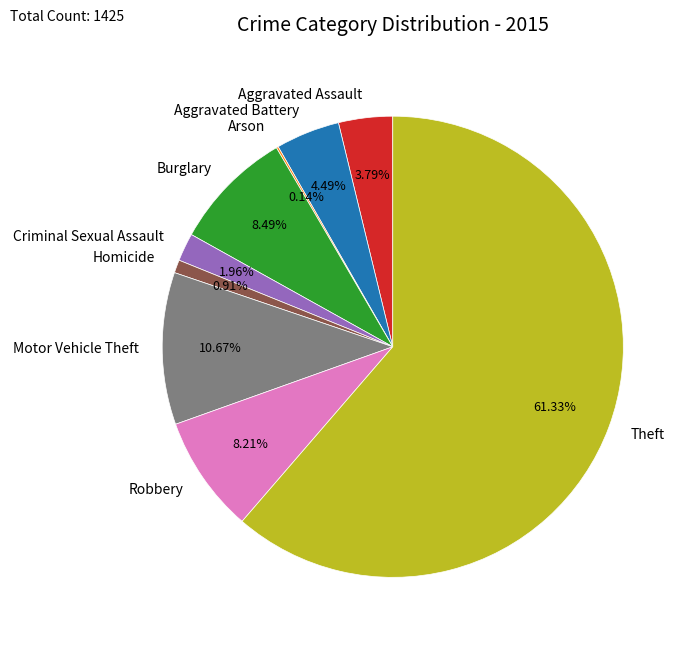

Which category has the biggest portion of the pie?

Theft